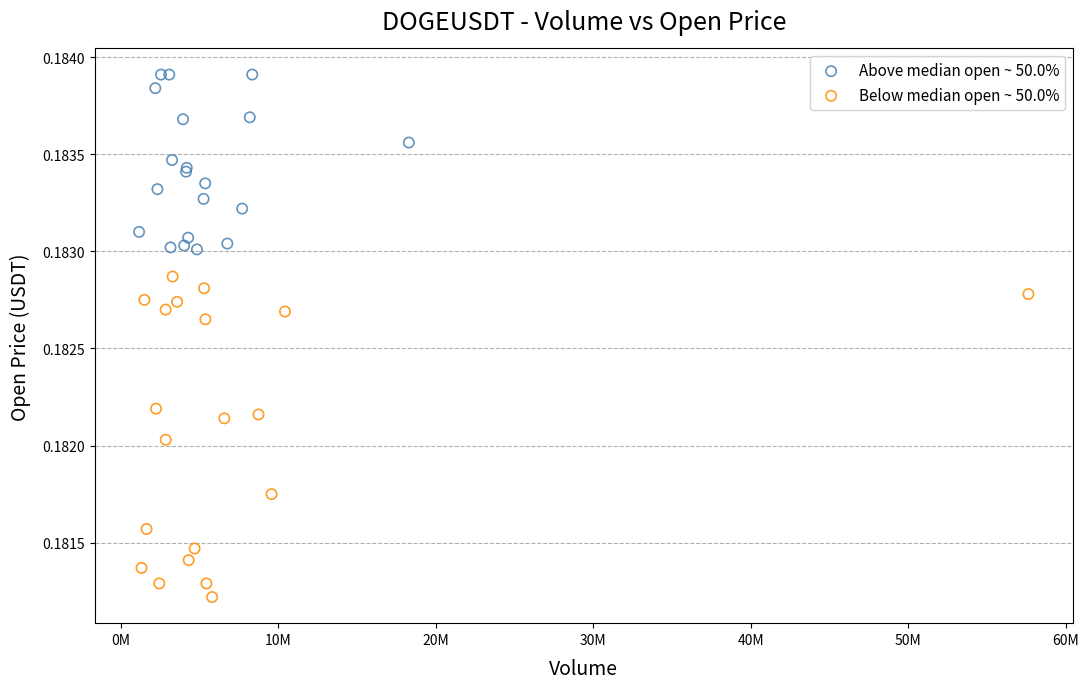

Which series contains the lowest Y value?

Below median open ~ 50.0%